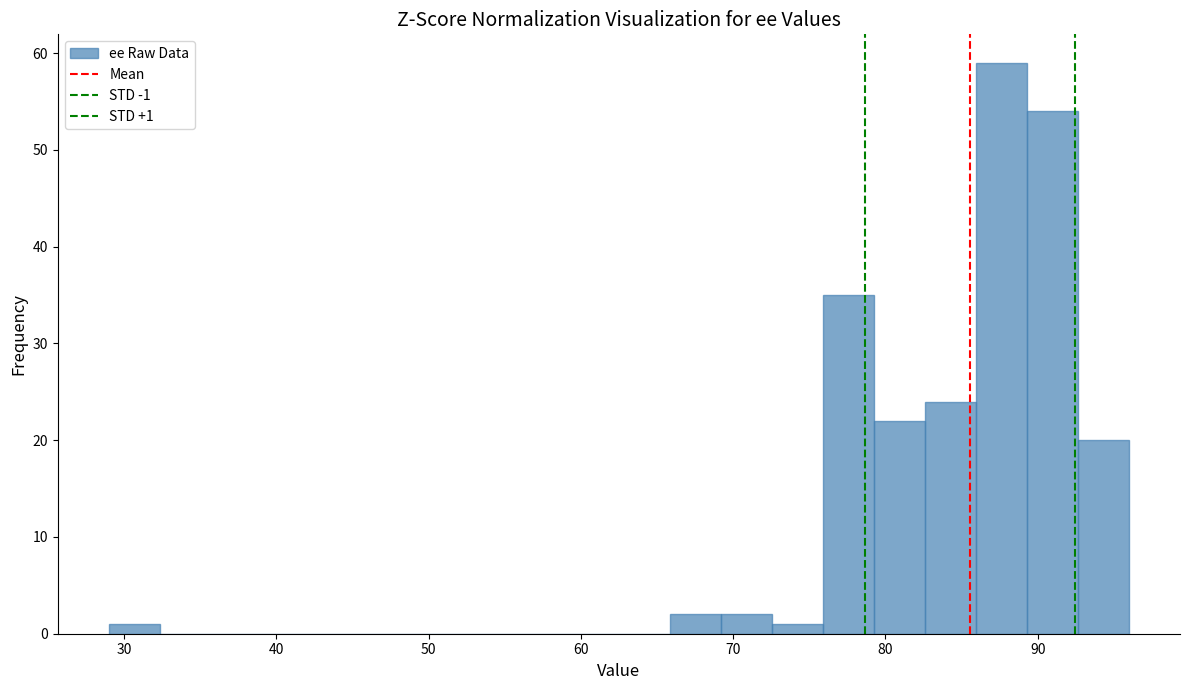

Around what value on the x-axis is the tallest bar? Give the approximate position of its centre, as read against the axis.

88